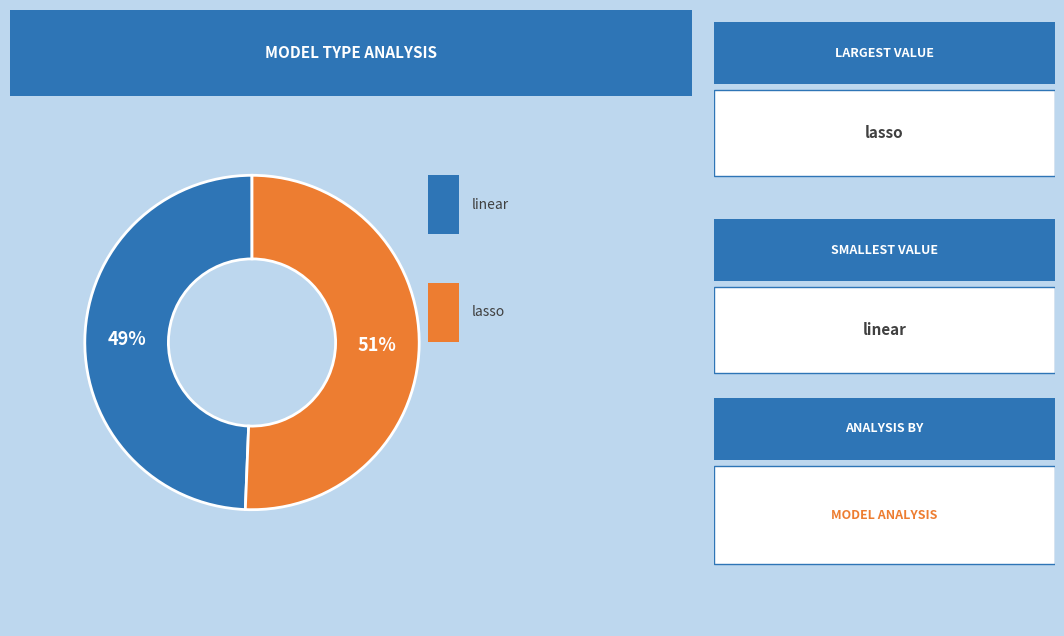

Is there any slice that represents more than half of the pie?

Yes